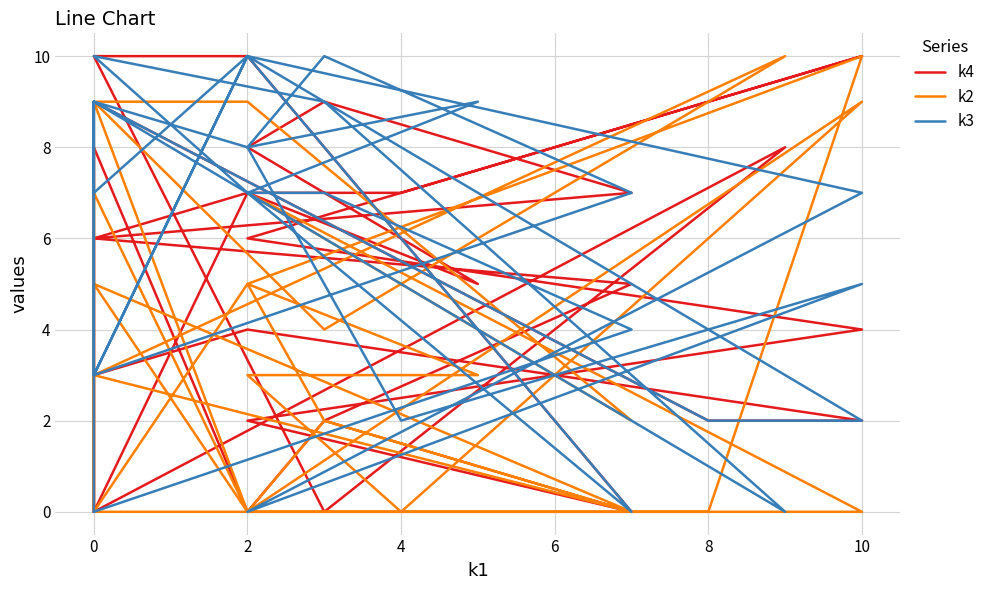

Count the k4 values in the range 2 to 8.

19